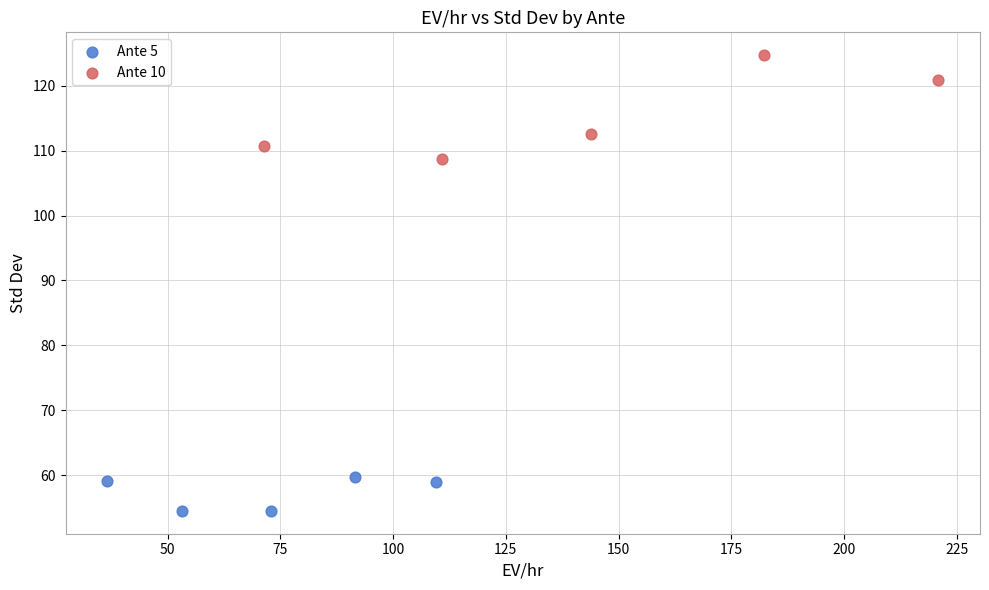

Which series contains the highest Y value?

Ante 10